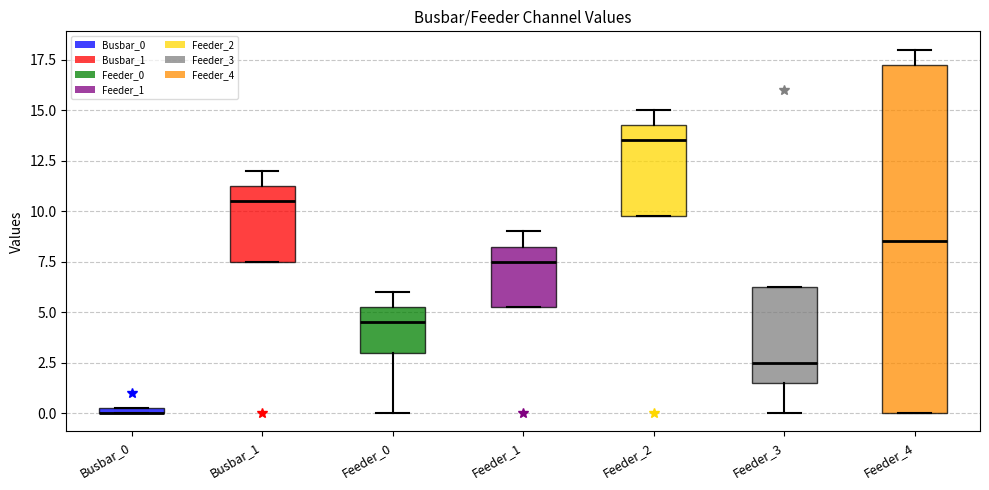

Comparing the boxes themselves (not the whiskers), which one is the tallest?

Feeder_4